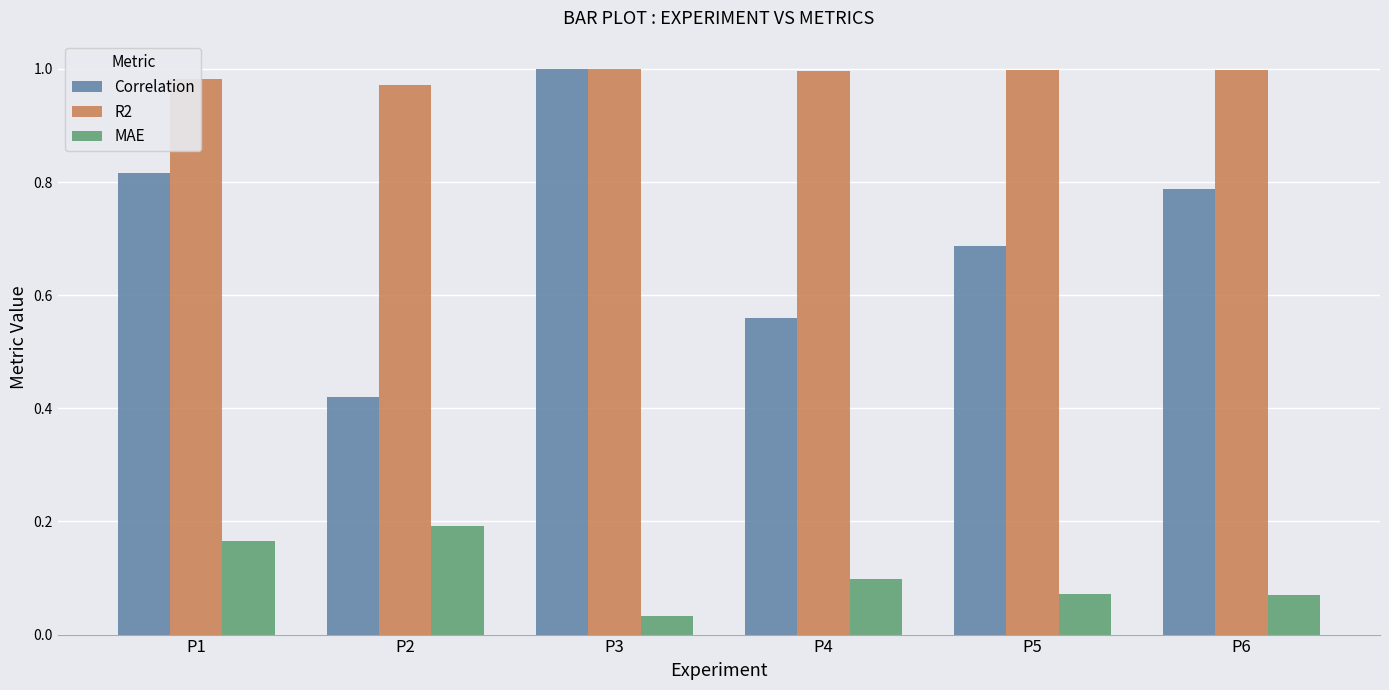

Which series changed the most between P4 and P6?

Correlation